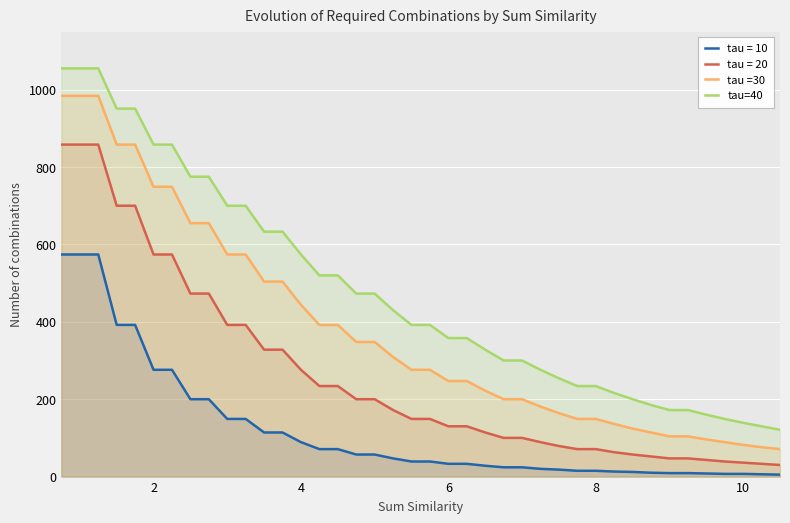

Rank the series by their maximum value, from highest to lowest.

tau=40, tau =30, tau = 20, tau = 10